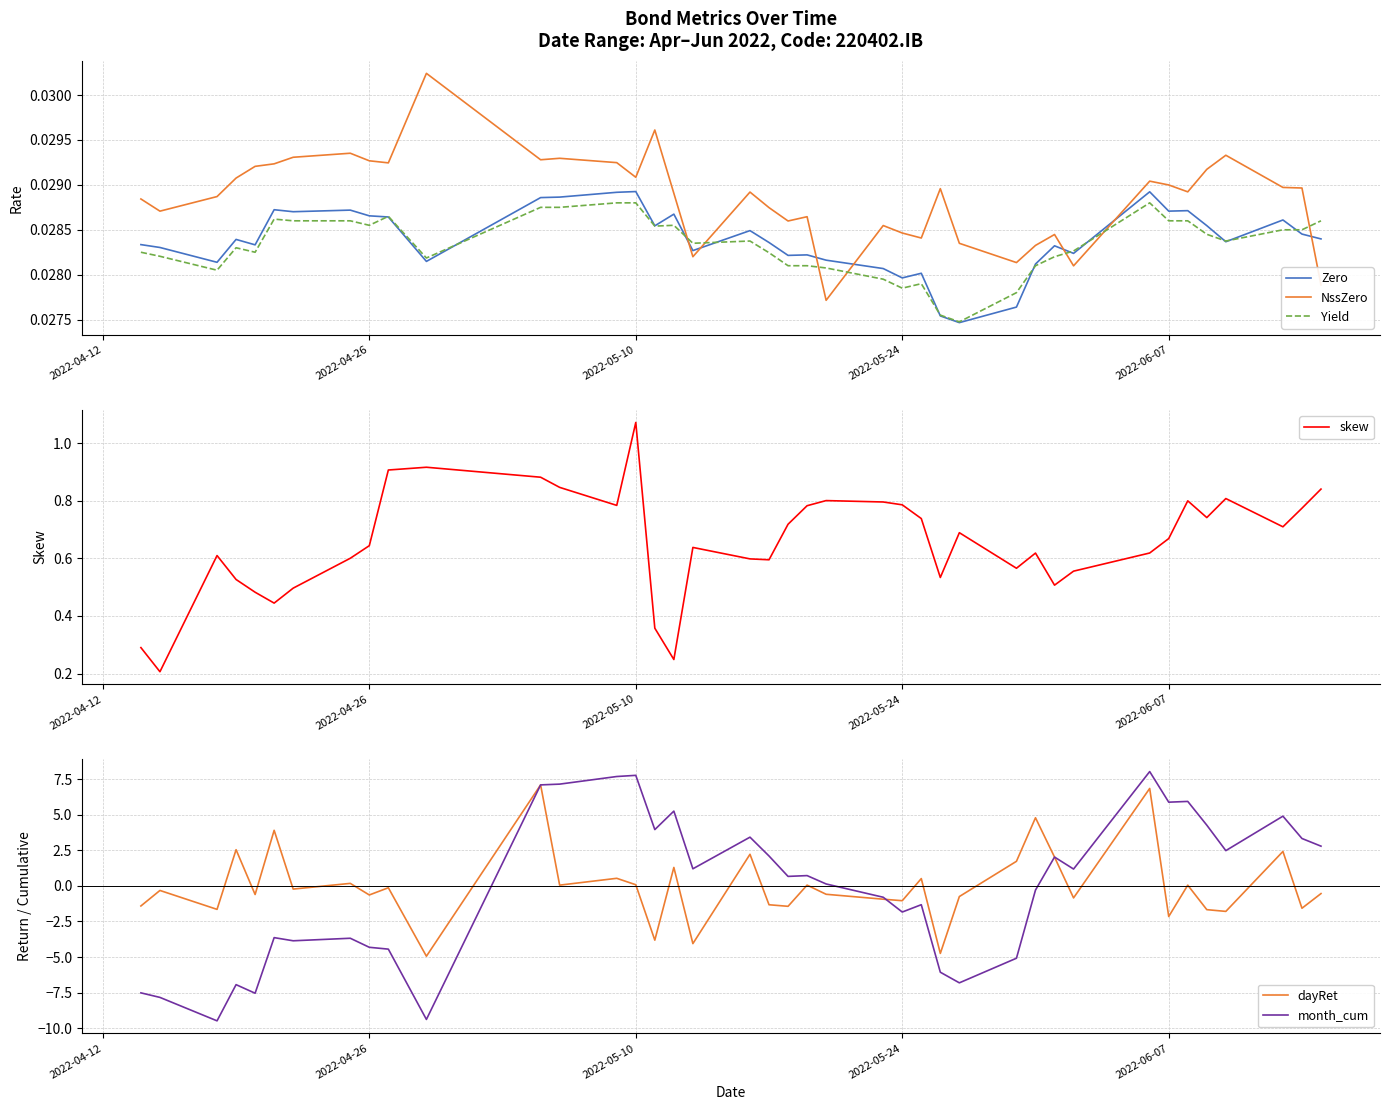

Which series ends up on top after the final intersection of Yield and NssZero?

Yield